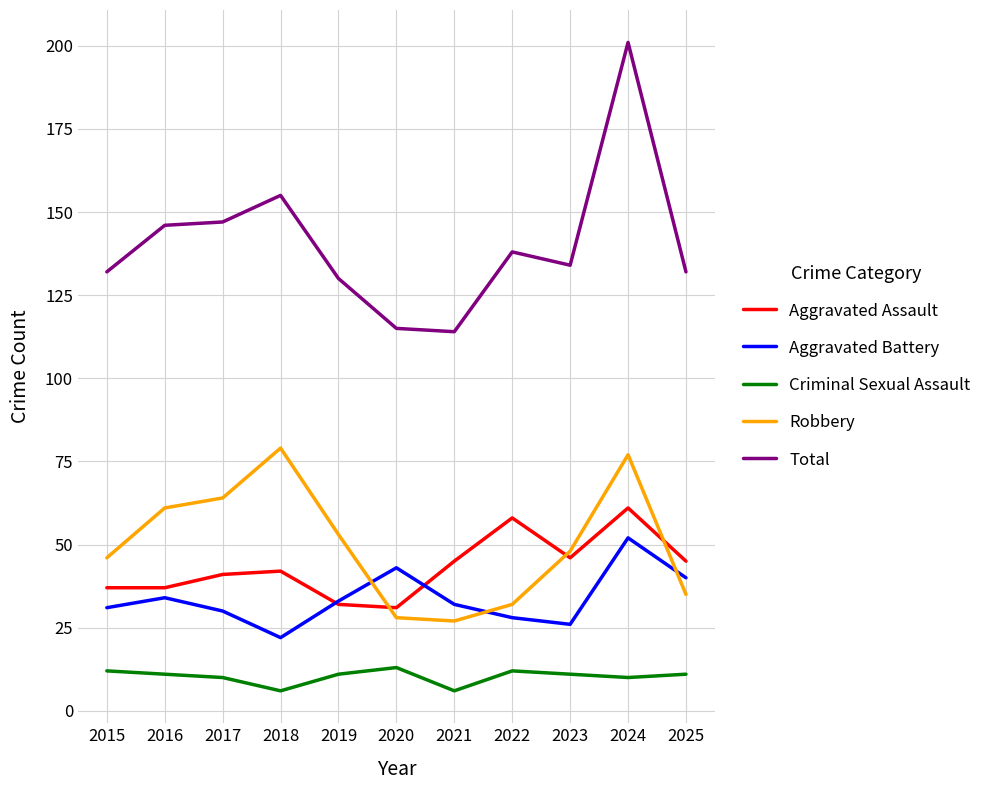

What is the difference between the second highest and second lowest values in the Aggravated Battery series?

17